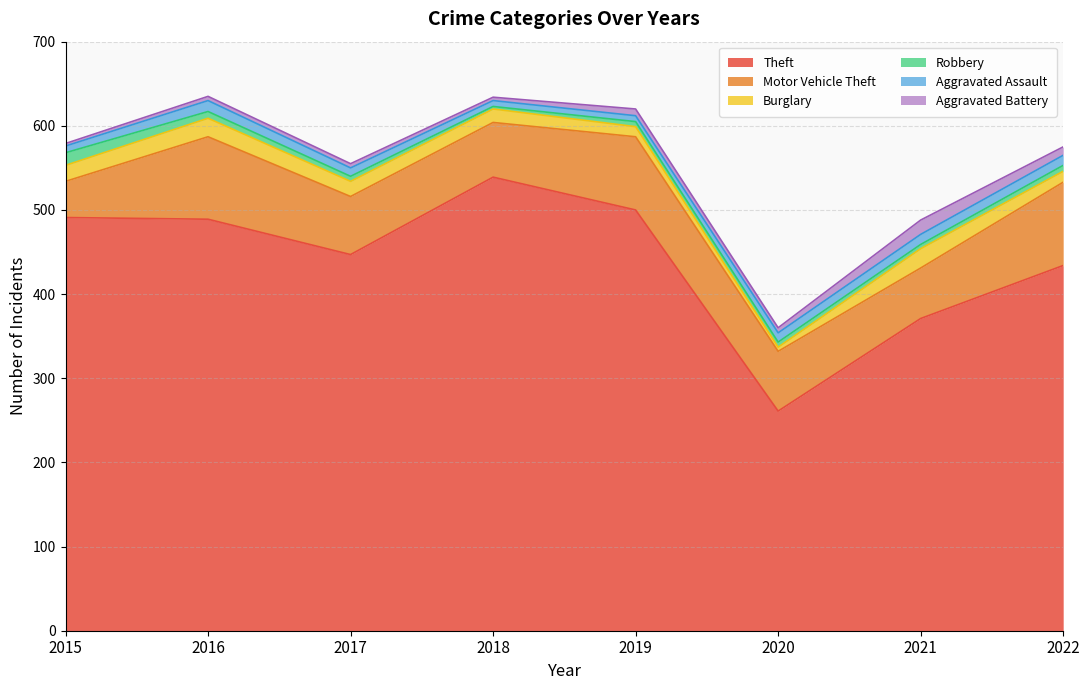

How many distinct data groups are displayed?

6